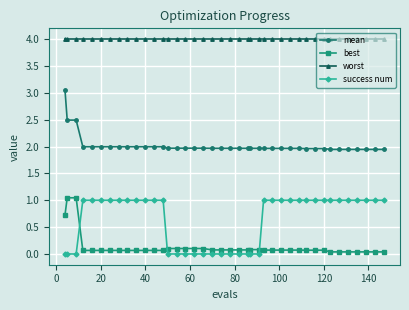

What is the maximum value shown in the chart?

4.0